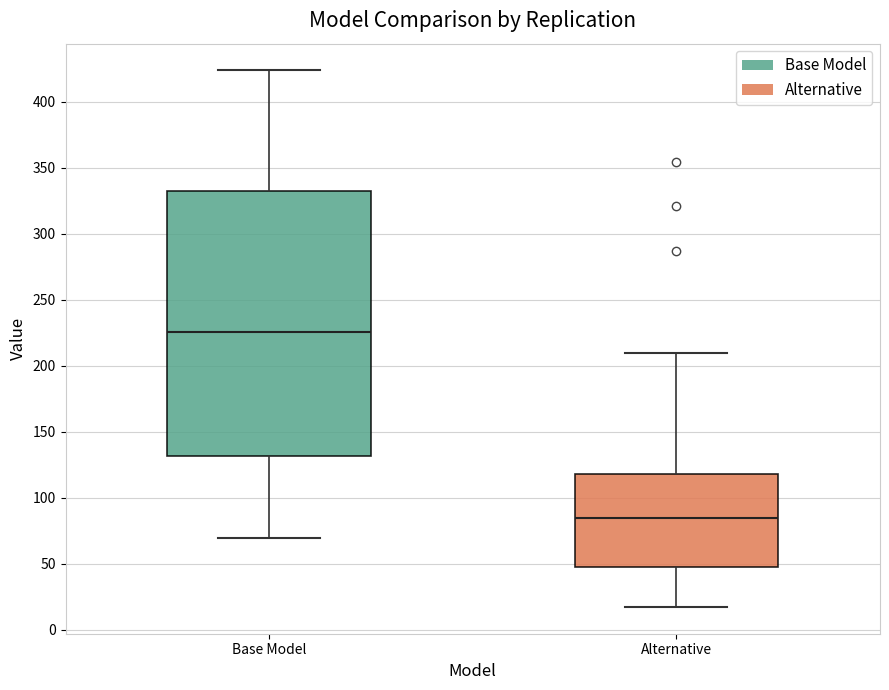

Where does the lower whisker of the box for Alternative end on the y-axis? The values are not printed on the chart, so give them approximately, as read against the axis.

15